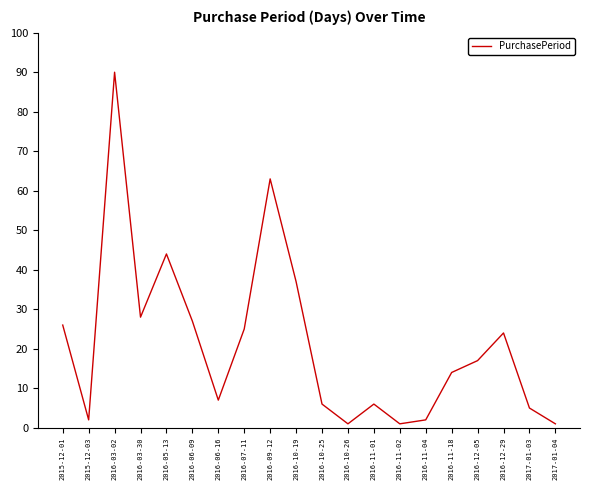

Reading left to right, extract all data points from this chart.

2015-12-01=26	2015-12-03=2	2016-03-02=90	2016-03-30=28	2016-05-13=44	2016-06-09=27	2016-06-16=7	2016-07-11=25	2016-09-12=63	2016-10-19=37	2016-10-25=6	2016-10-26=1	2016-11-01=6	2016-11-02=1	2016-11-04=2	2016-11-18=14	2016-12-05=17	2016-12-29=24	2017-01-03=5	2017-01-04=1